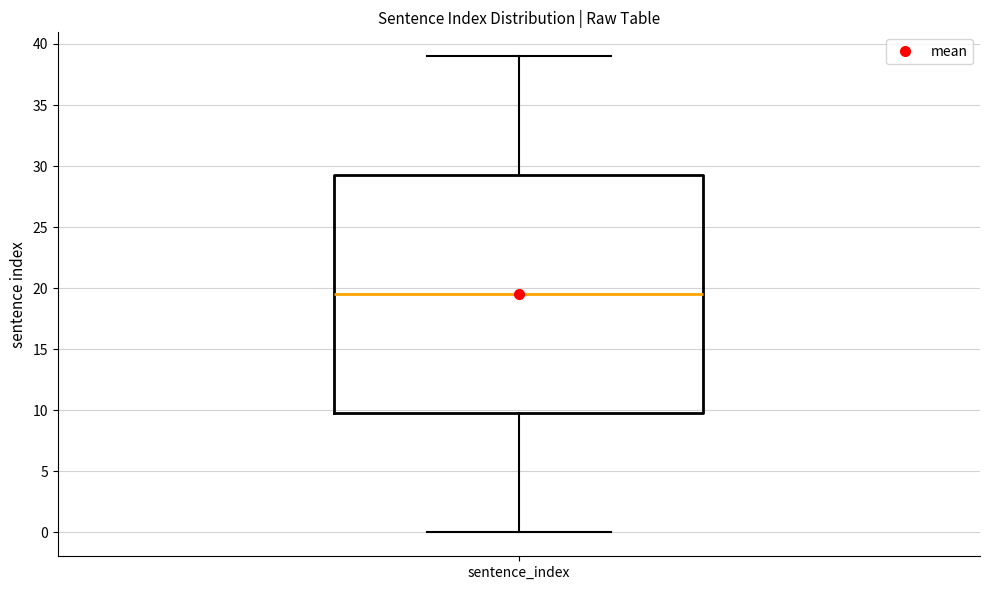

Transcribe this box plot: give where the median line is, the range the box spans, and where the two whiskers end, as read against the y-axis. The values are not printed on the chart, so give them approximately, as read against the axis.

median 19.5, box 10.0 to 29.5, whiskers 0.0 to 39.0